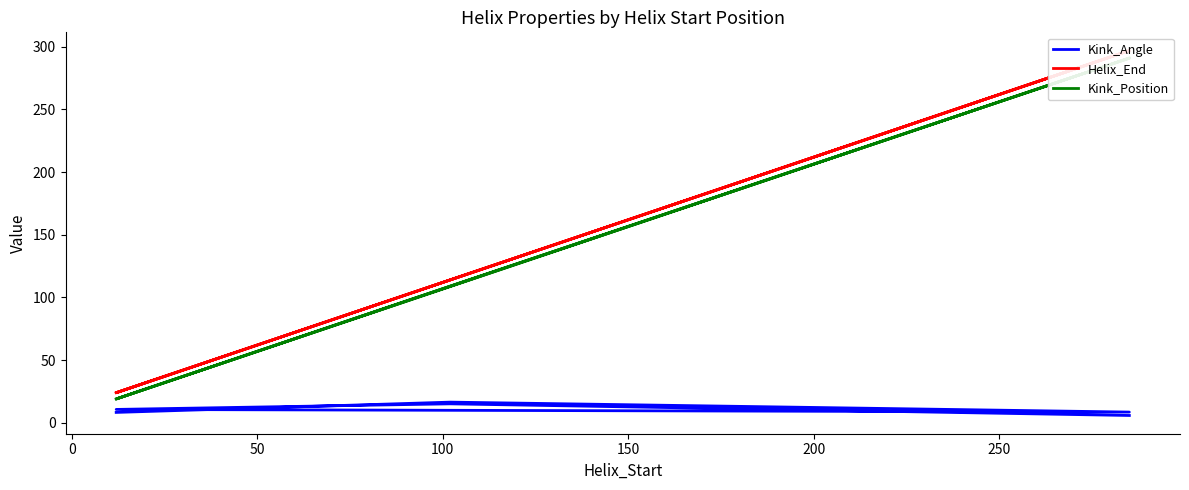

Reading left to right, transcribe all the data shown in this chart.

Kink_Angle: 8.3	16.5	8.5	10.7	15.1	5.8
Helix_End: 24.0	114.0	297.0	24.0	114.0	297.0
Kink_Position: 19.0	109.0	291.0	19.0	109.0	291.0